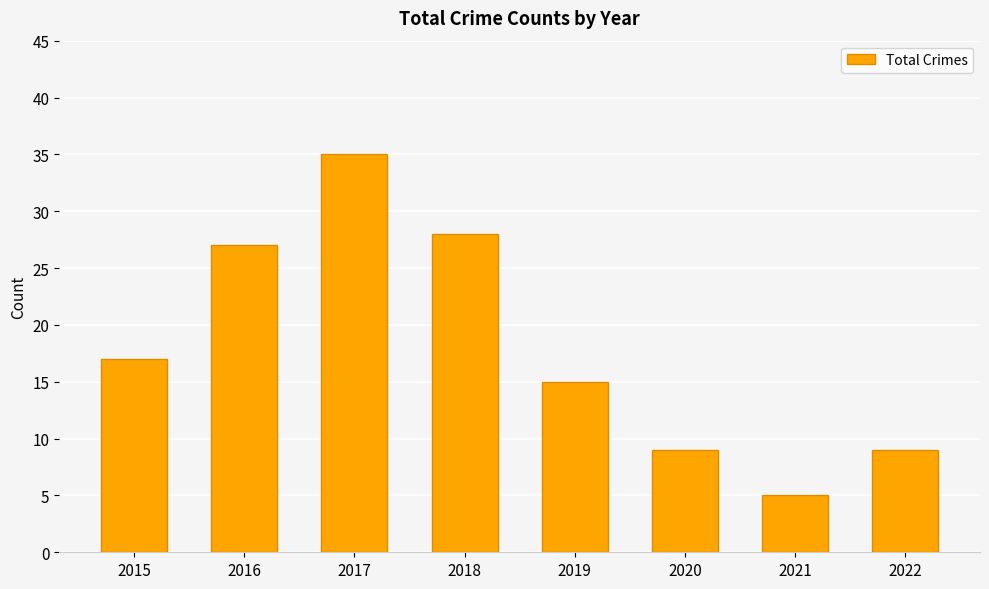

The chart shows a value of 1 at 2021. True or false?

False